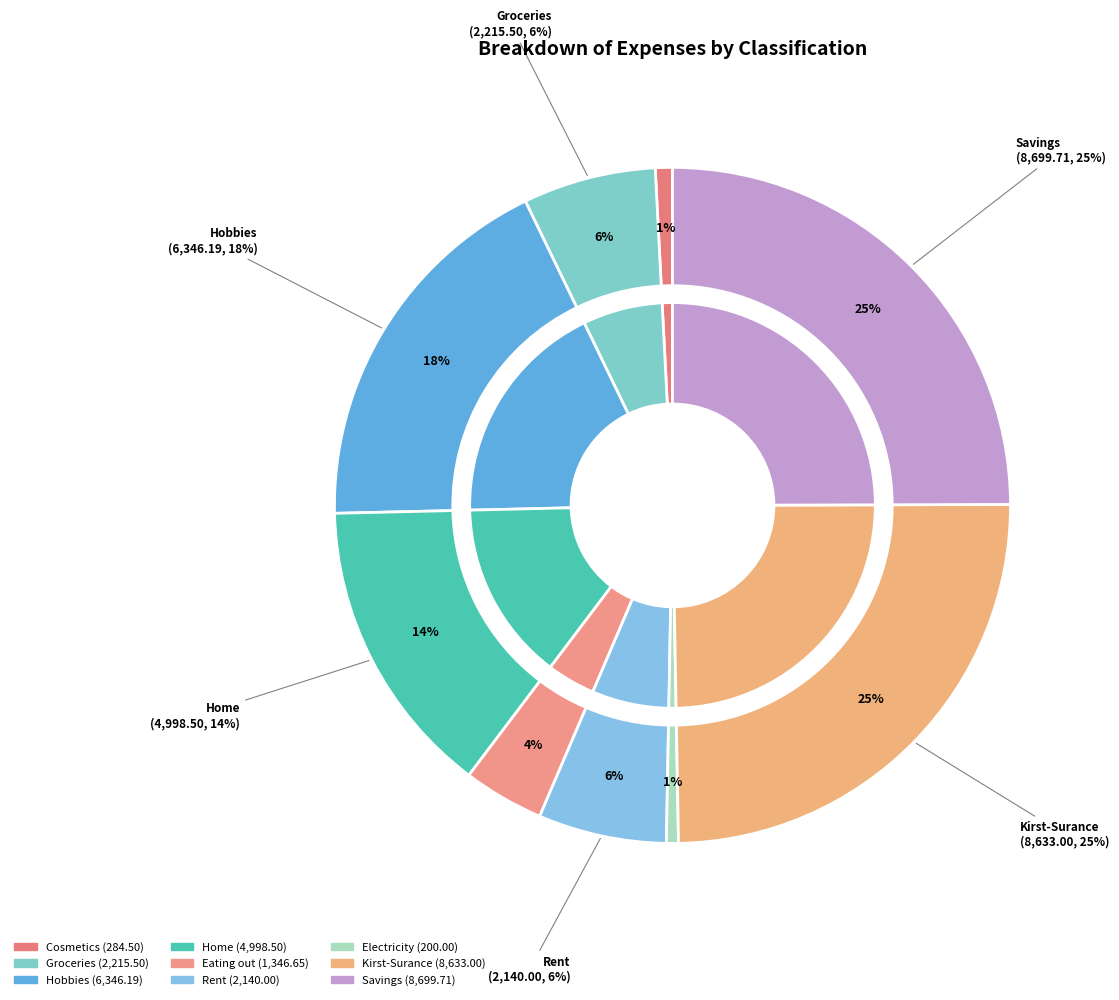

Combined, what portion of the pie is Eating out and Kirst-Surance?

28.6%